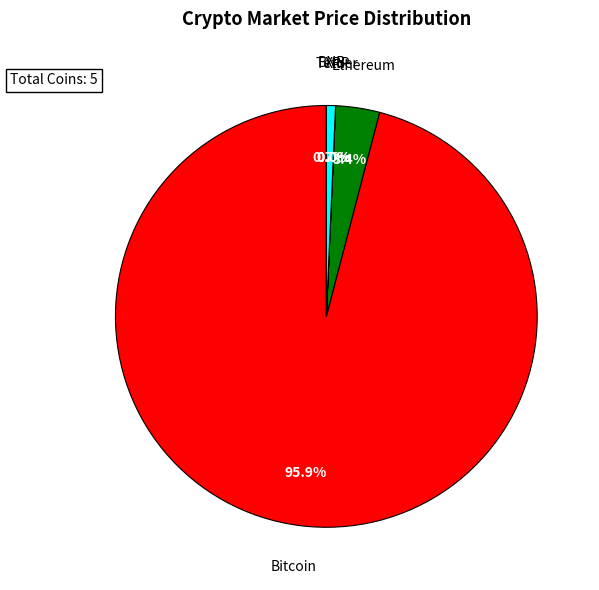

Is there a majority slice in this chart?

Yes